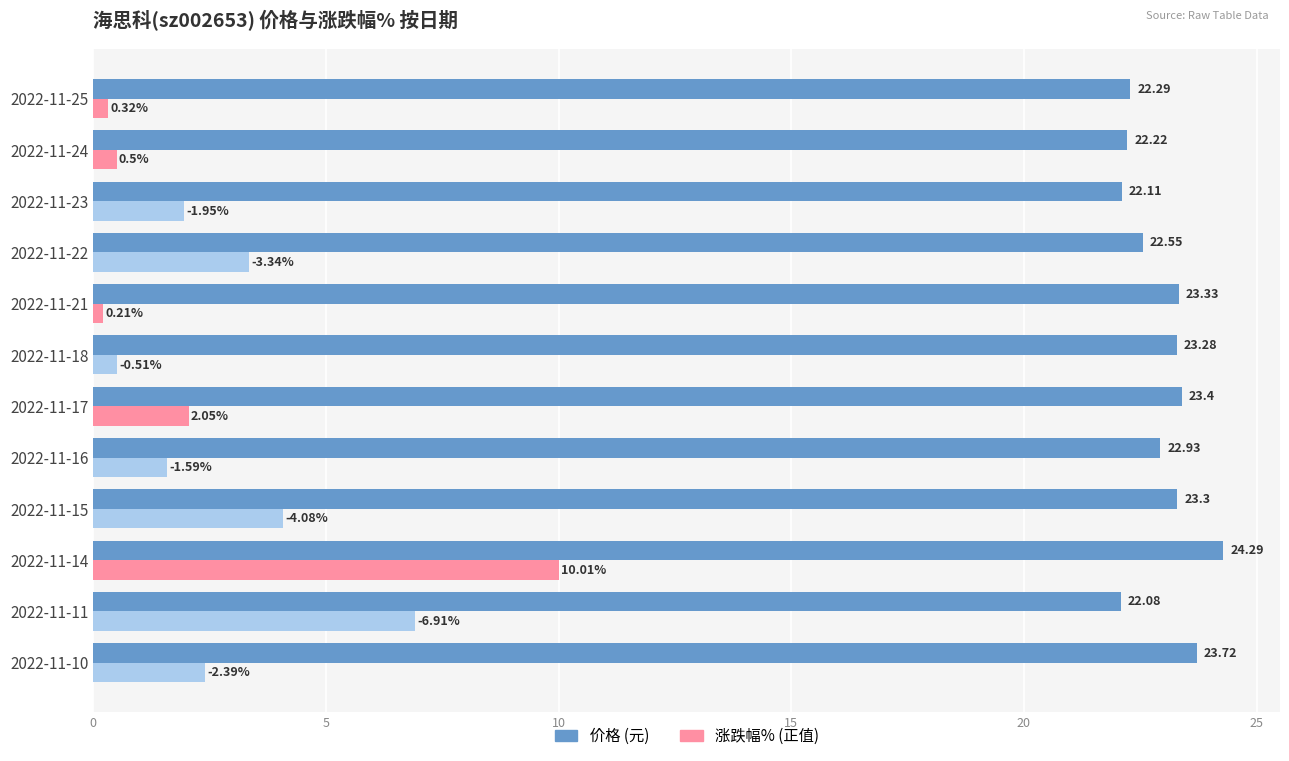

At which category is the sum across all series the highest?

2022-11-14